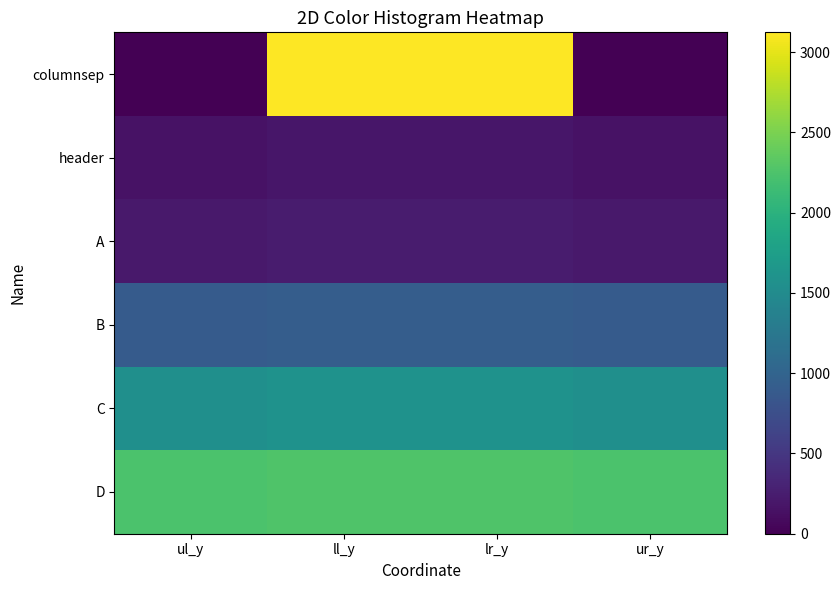

Which series has the largest range (max minus min)?

columnsep